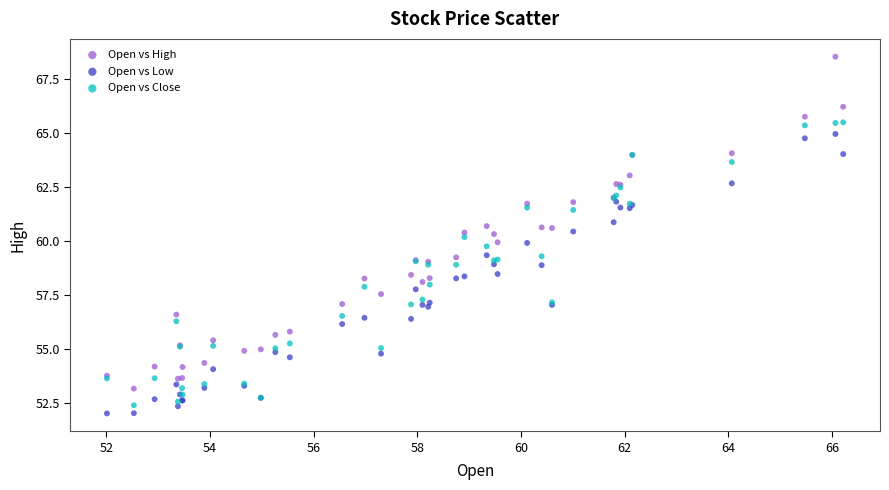

Which series reaches the maximum Y coordinate?

Open vs High